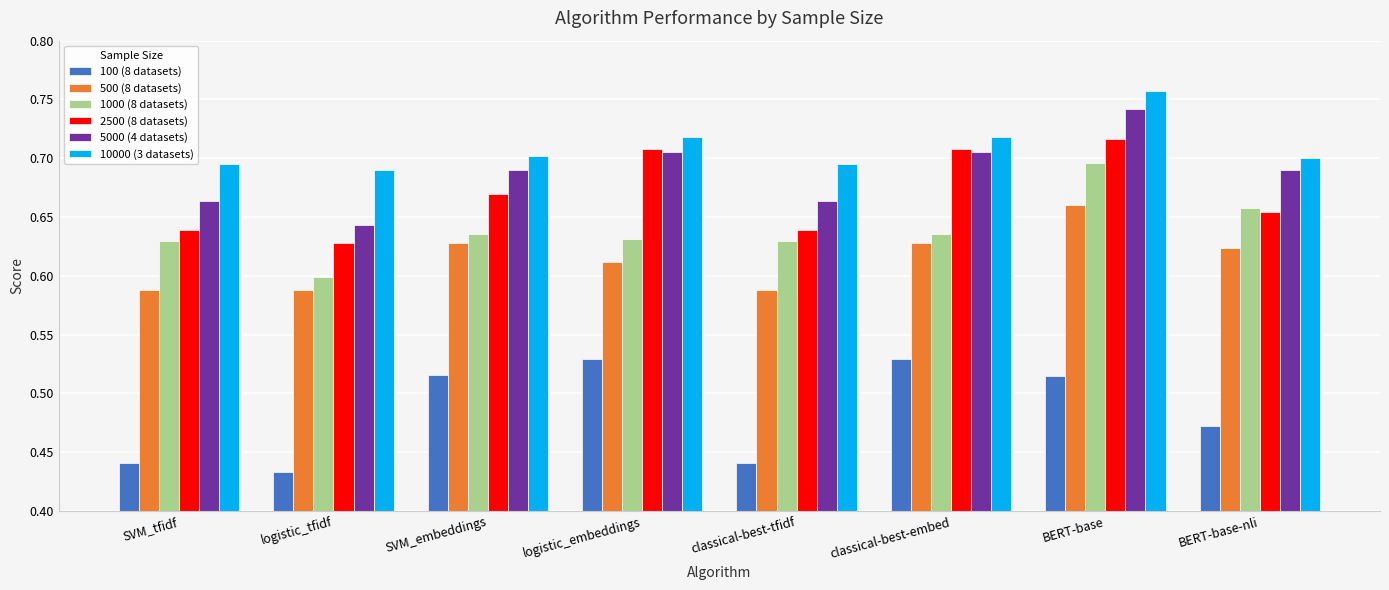

What is the spread (max minus min) of values at logistic_tfidf?

0.3